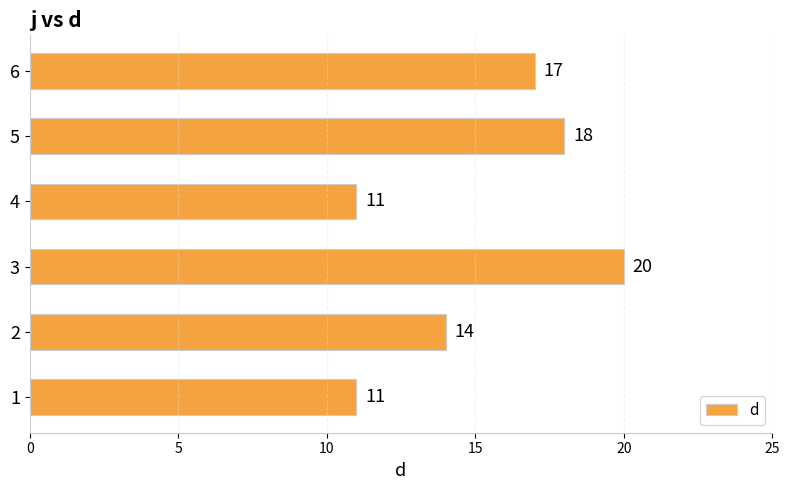

What is the change in value from 2 to 6?

+3